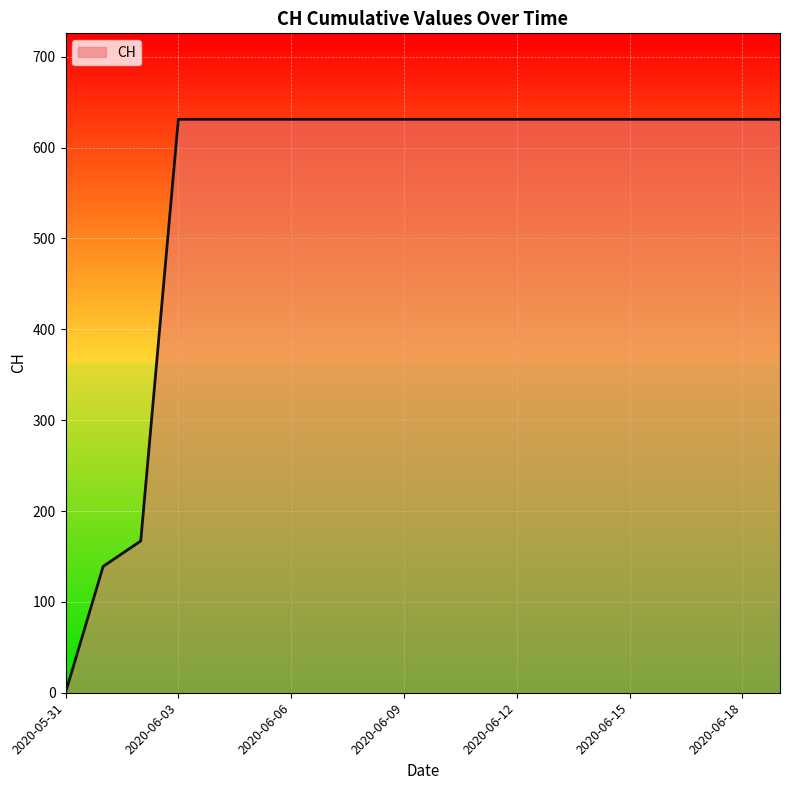

What is the difference between the maximum and minimum values?

631